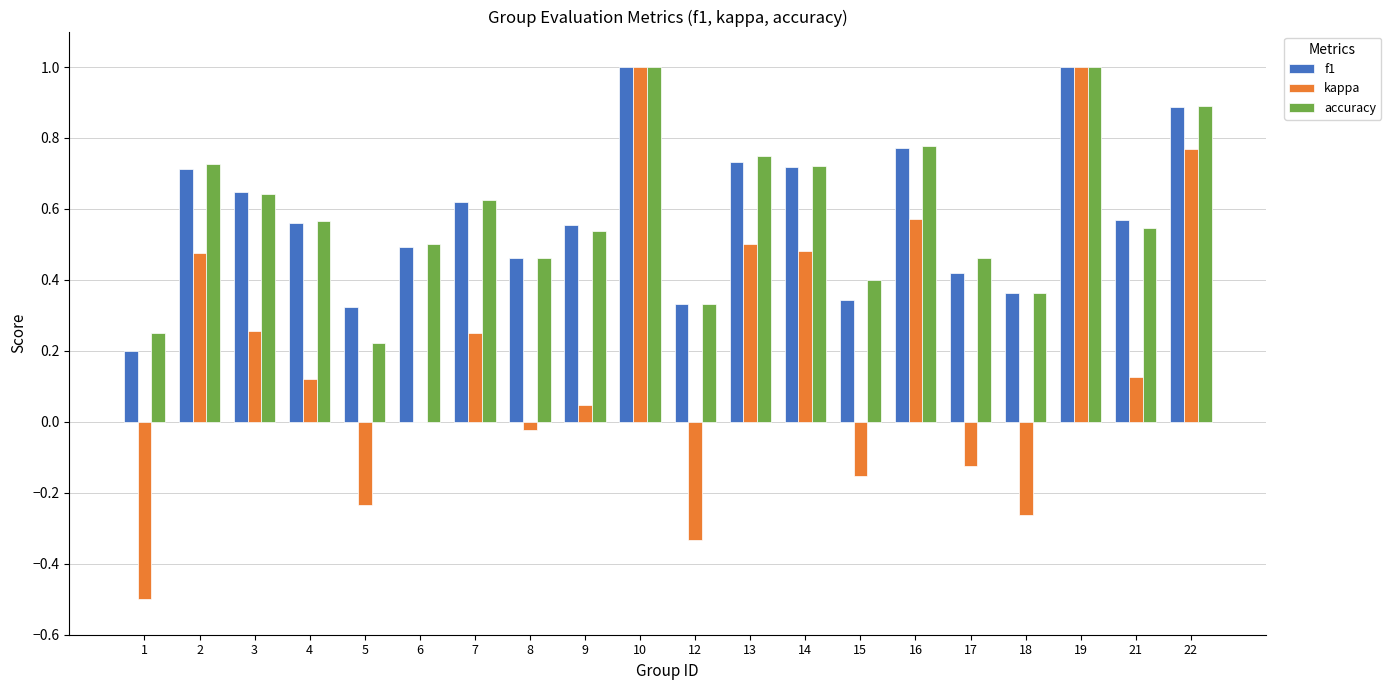

What is the greatest value displayed?

1.0